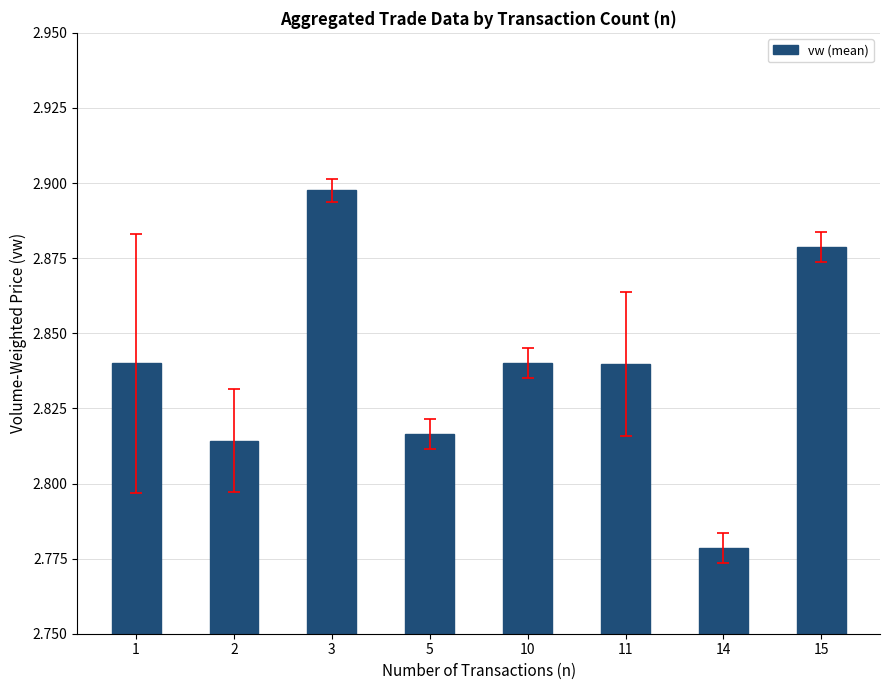

At which label is the value closest to 2?

14